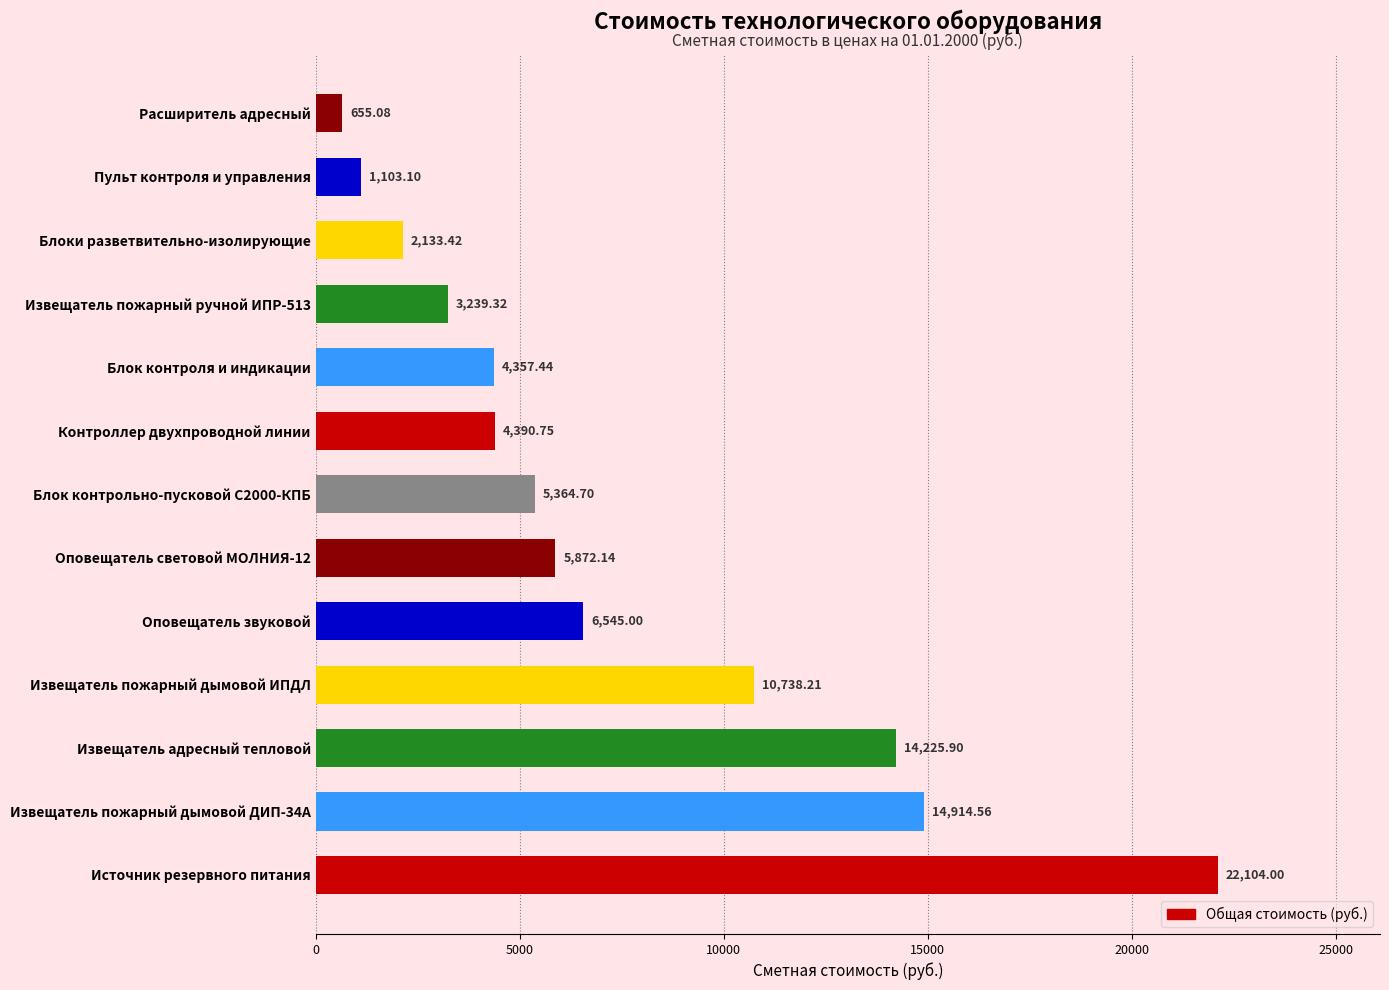

At which label is the value closest to 11379?

Извещатель пожарный дымовой ИПДЛ